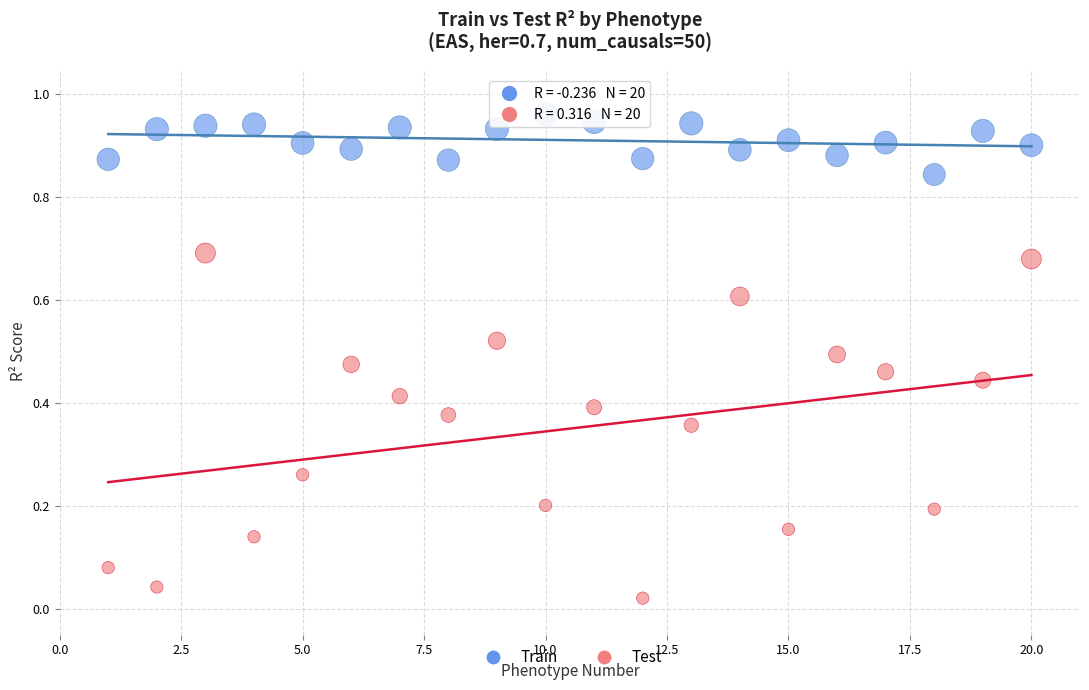

Across all data points, what is the range of X values (max minus min)?

19.0